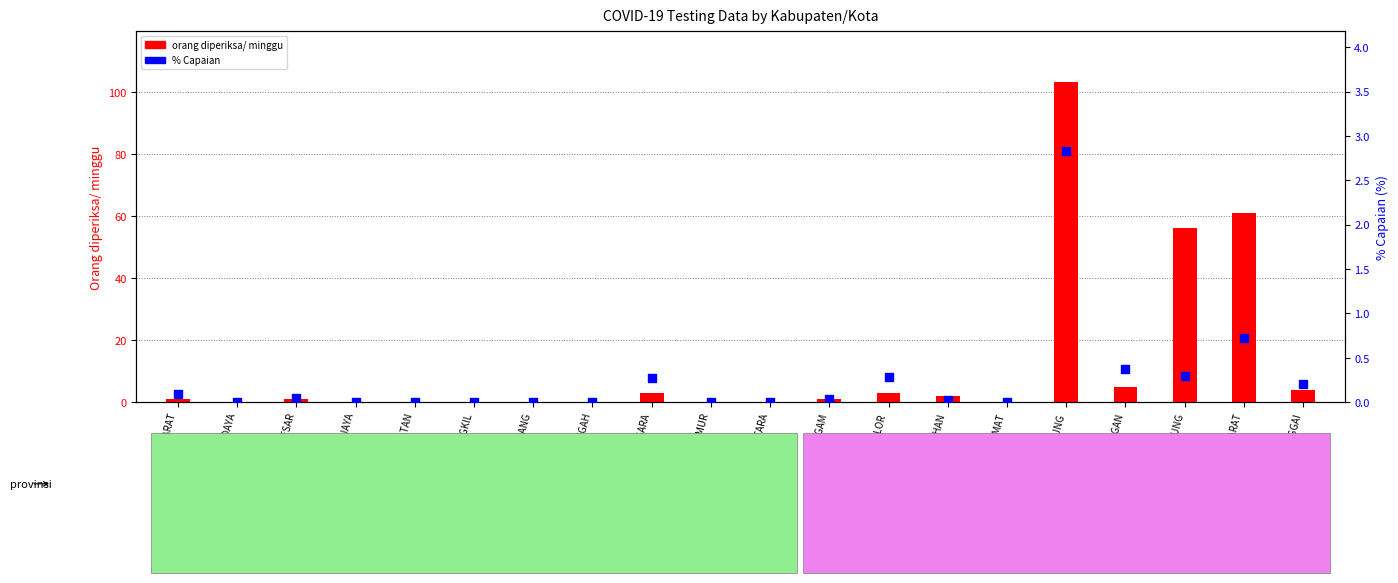

Which series has the largest Y range (max minus min)?

orang diperiksa/ minggu